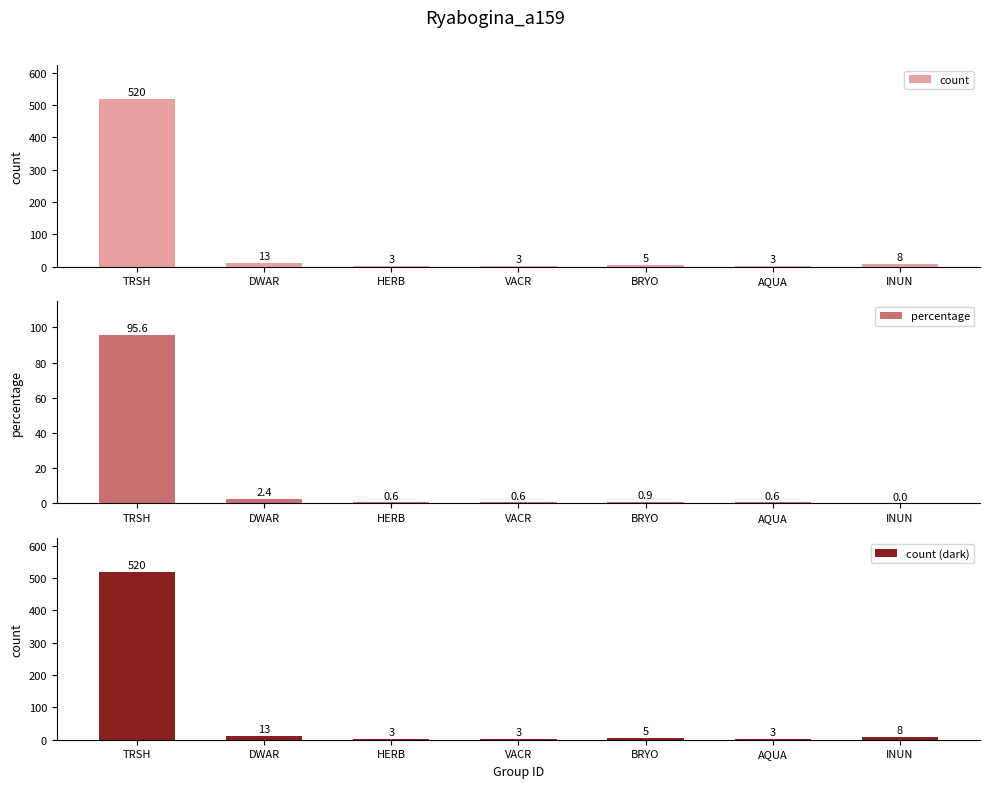

List the series in order of their peak value, lowest first.

percentage, count, count (dark)